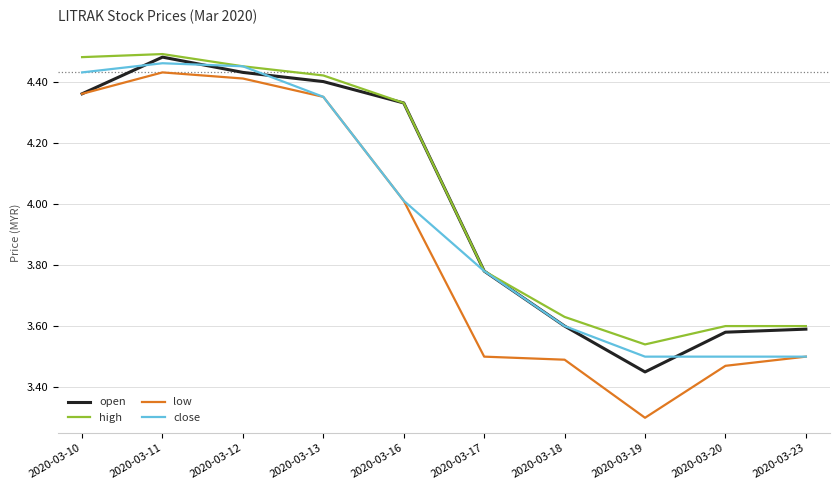

Is it true that low equals 2.5 at 2020-03-10?

False